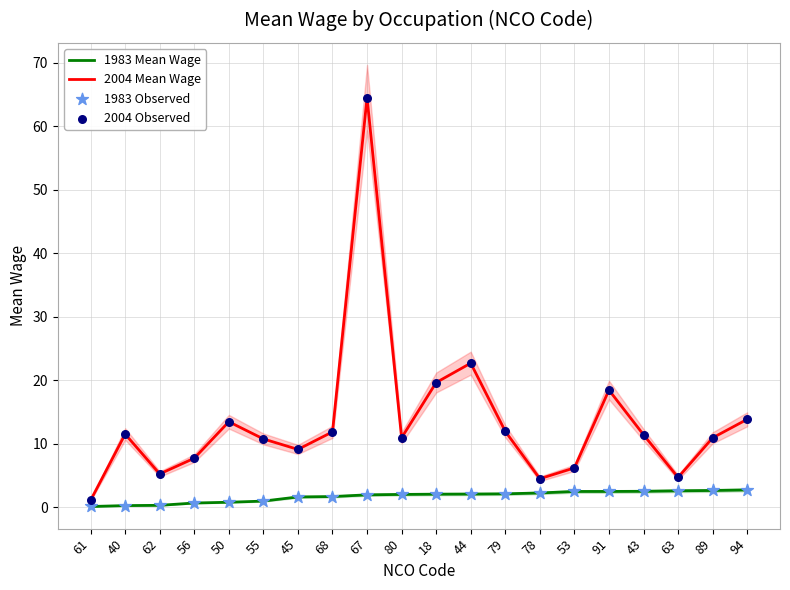

Which series reaches the minimum Y coordinate?

1983 Mean Wage